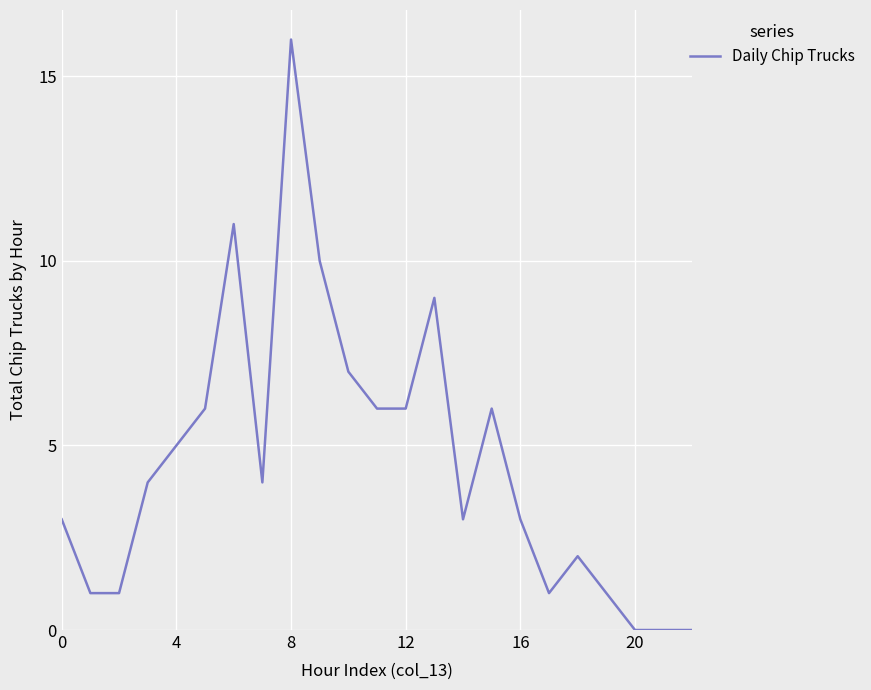

What is the difference between the second highest and minimum values?

11